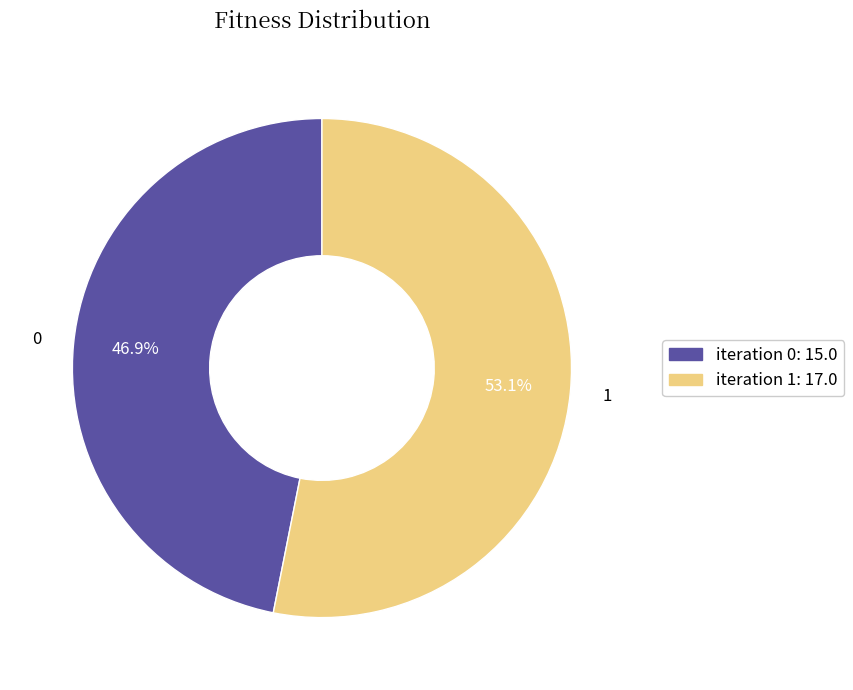

To the nearest percent, what is the combined percentage of 1 and 0?

100%